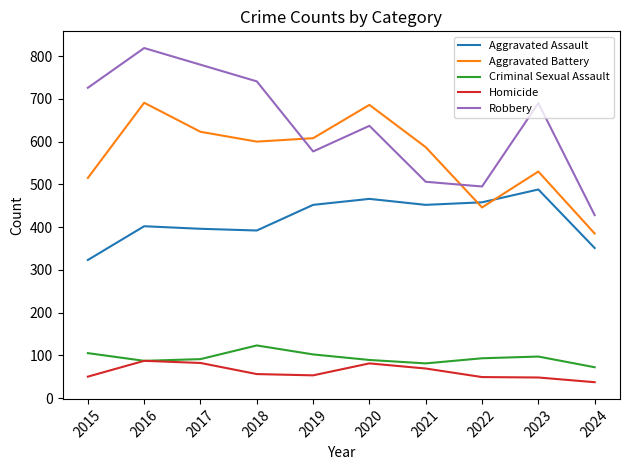

True or false: Aggravated Assault and Aggravated Battery cross at least once.

True